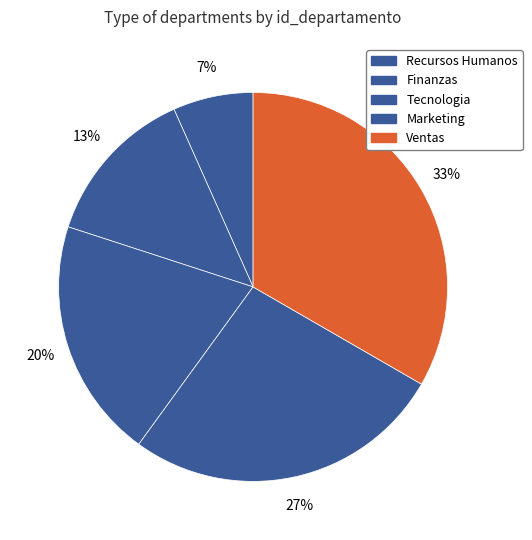

Does Finanzas represent more than half of the total?

No